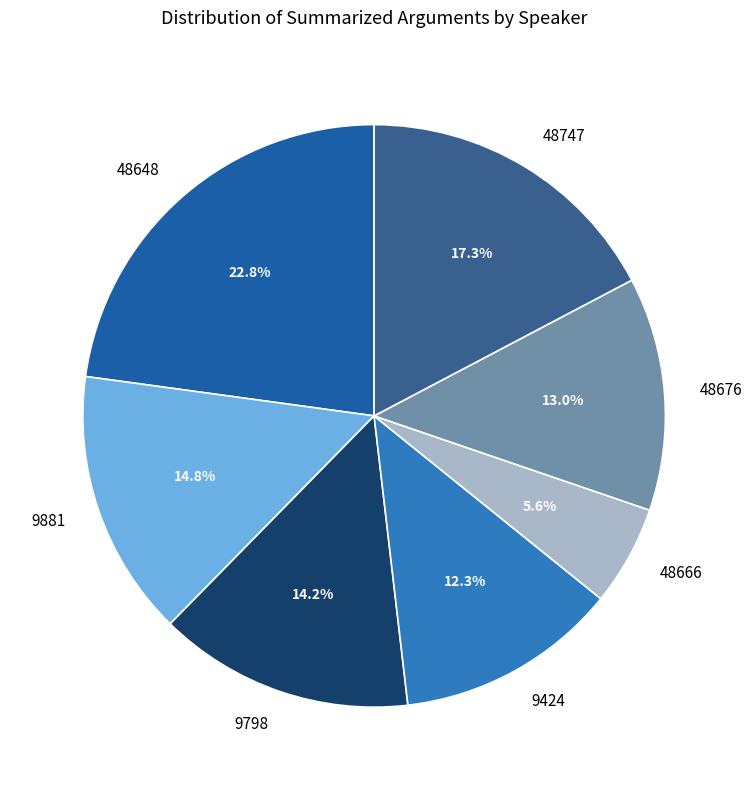

Which slice is the largest?

48648